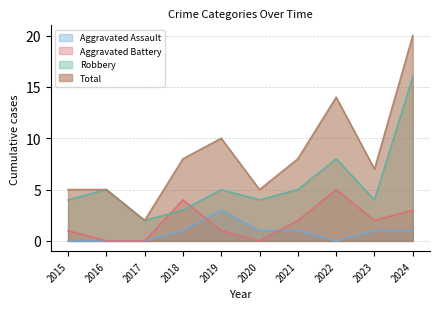

What are all the series names shown in the legend?

Aggravated Assault, Aggravated Battery, Robbery, Total